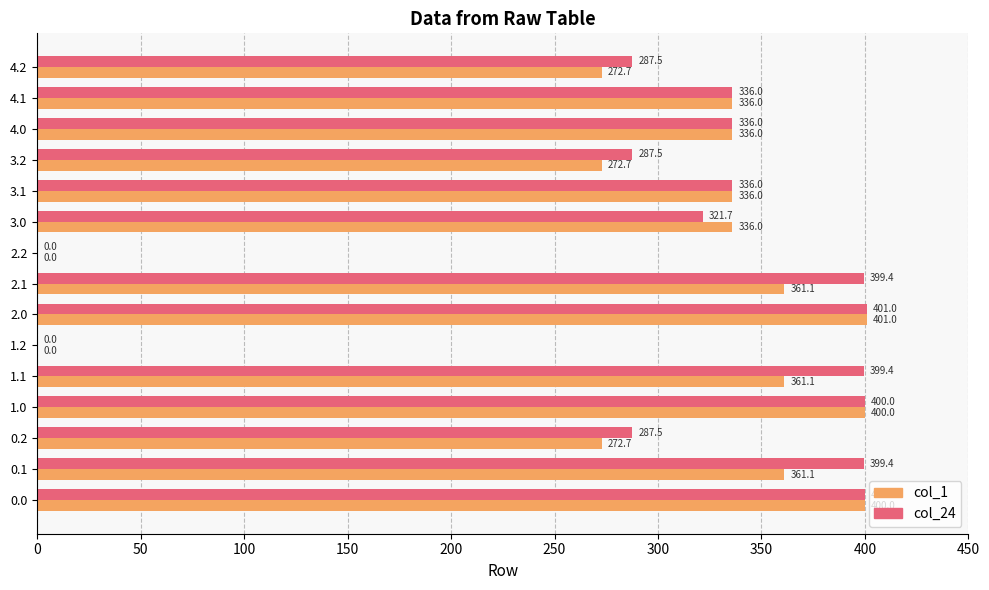

True or false: col_1 has a value of 181.1 at 4.2.

False